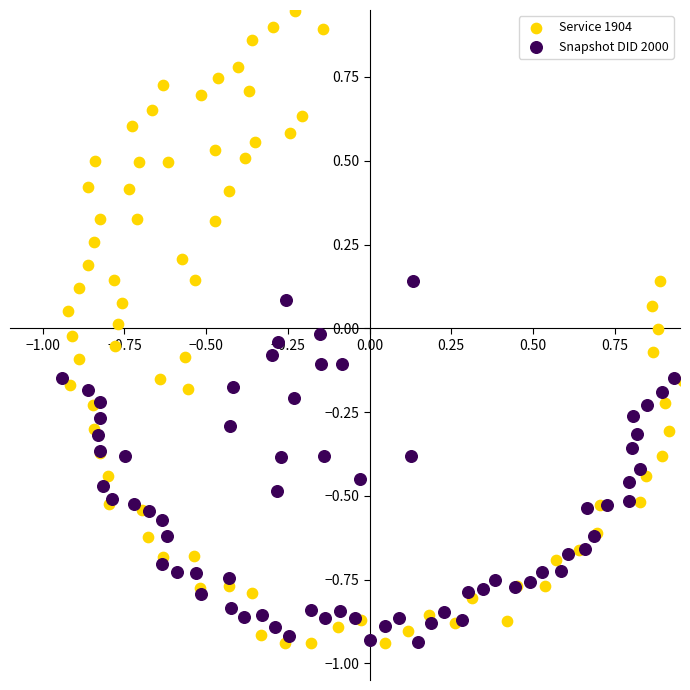

Which series has the widest spread of Y values?

Service 1904